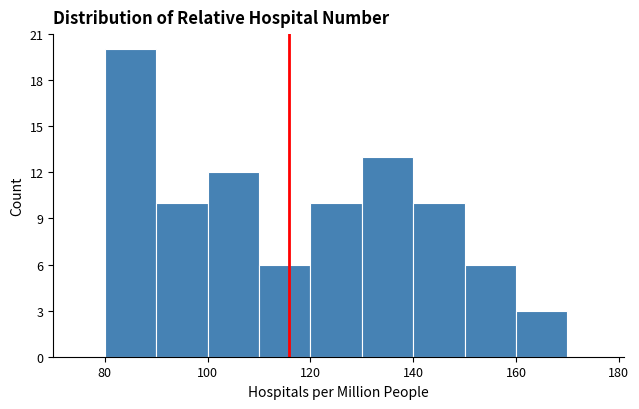

How tall is the bar that spans 120 to 130 on the x-axis? The values are not printed on the chart, so give them approximately, as read against the axis.

10